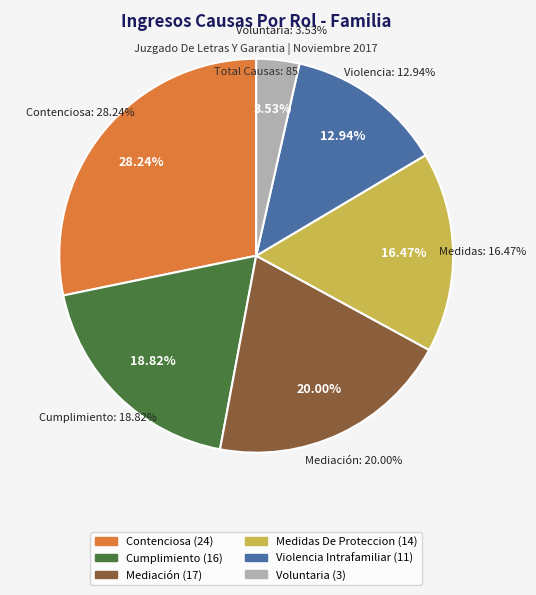

To the nearest percent, what percentage of the pie is Violencia Intrafamiliar?

13%